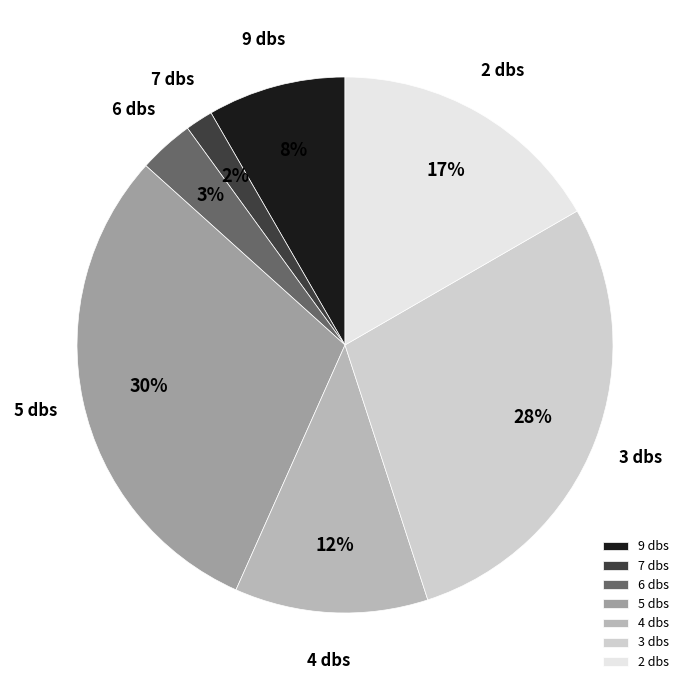

The 4 dbs slice represents 12% of the pie. True or false?

True